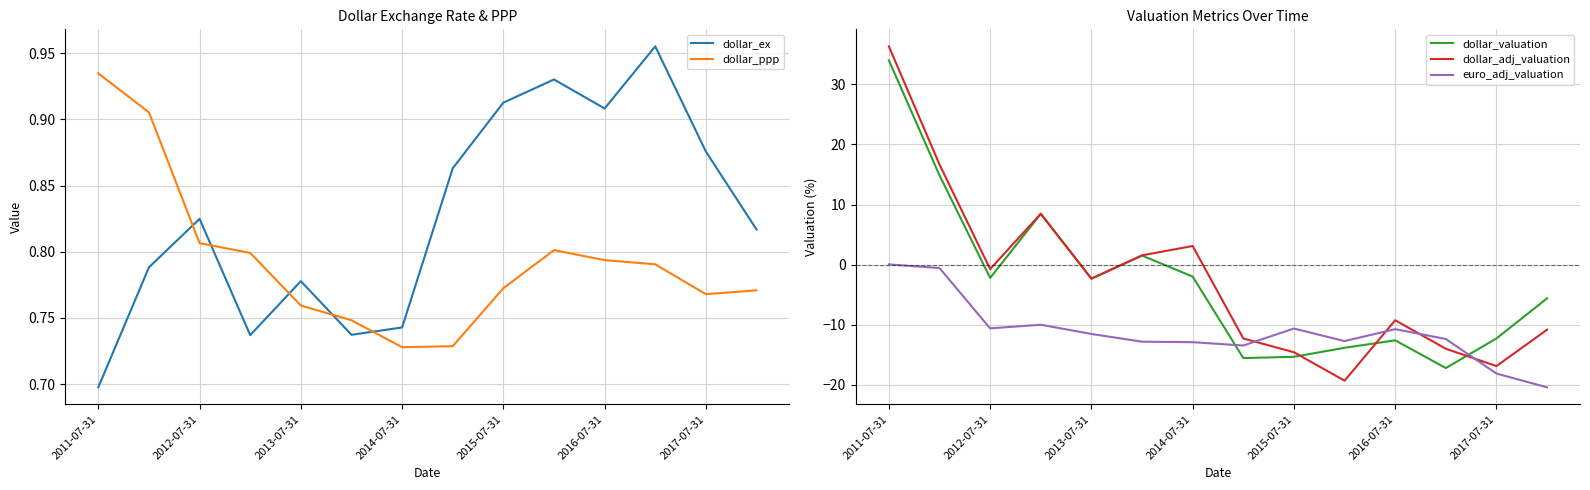

Which series ends up on top after the final intersection of euro_adj_valuation and dollar_valuation?

dollar_valuation